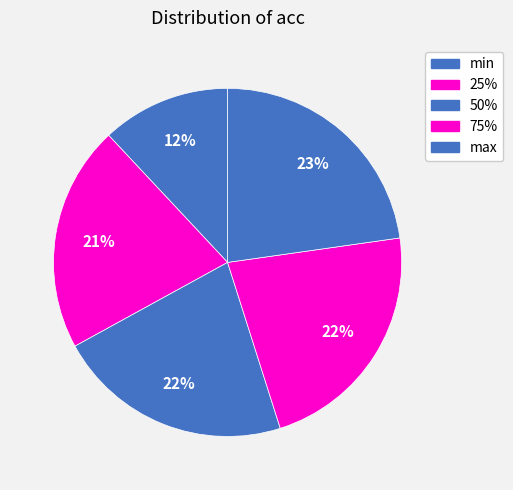

Count the number of slices in the pie.

5